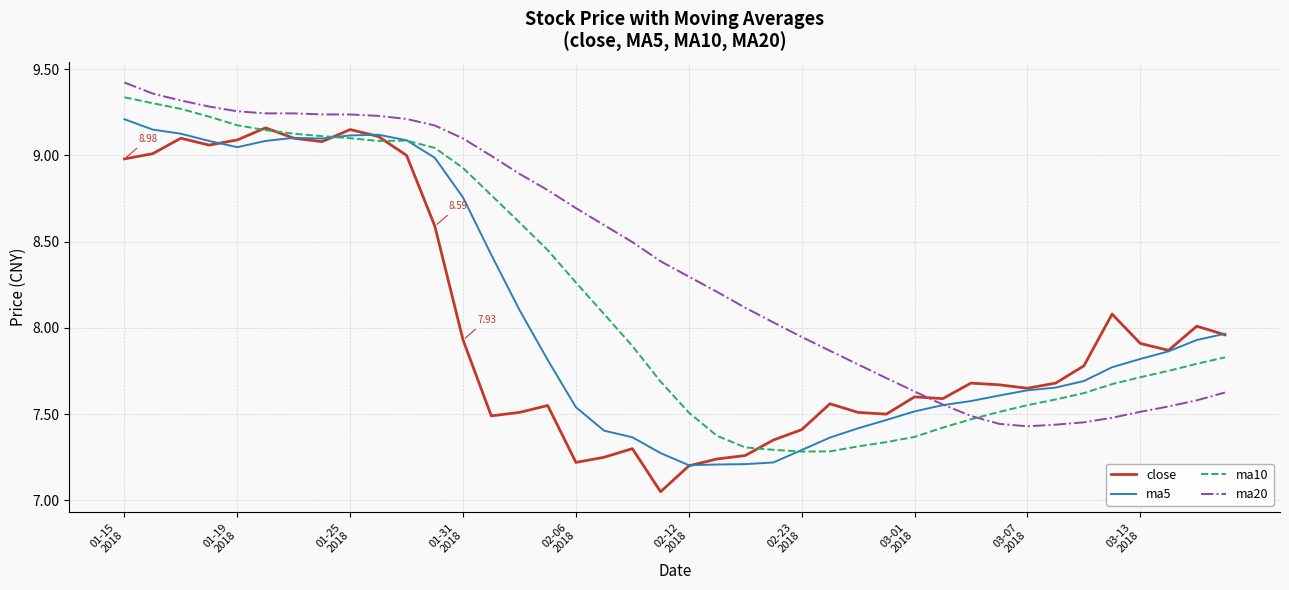

After their last crossing, which series has the higher values: ma20 or close?

close